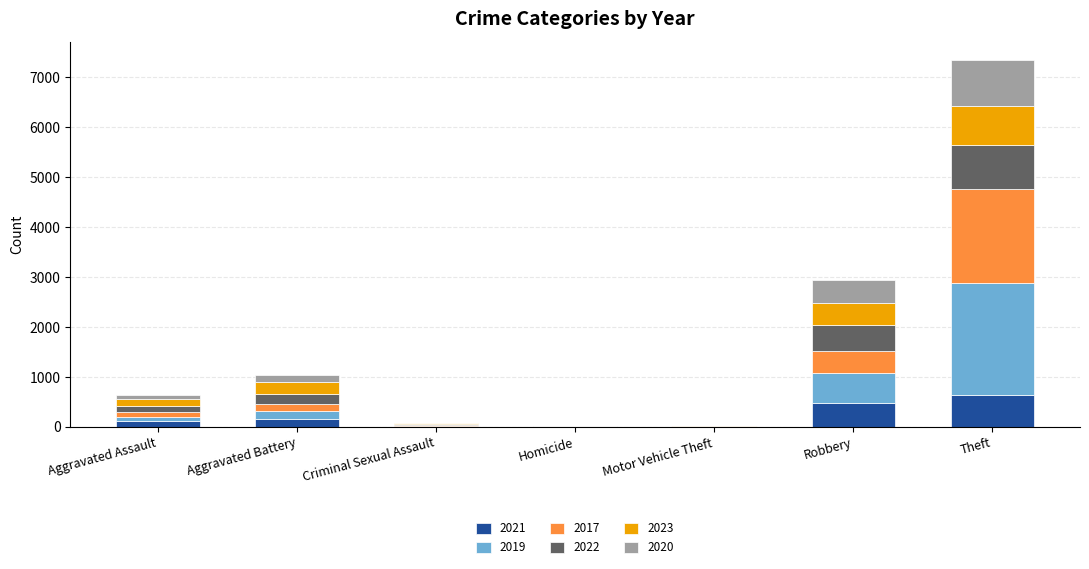

True or false: 2021 has a value of 163 at Aggravated Battery.

True